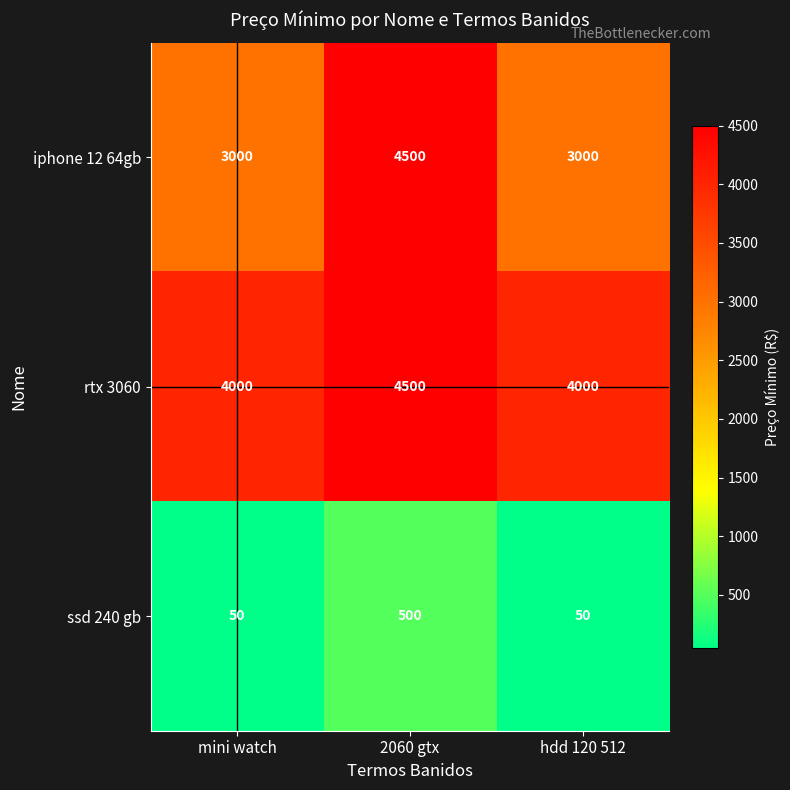

Which series has the widest spread of values?

iphone 12 64gb